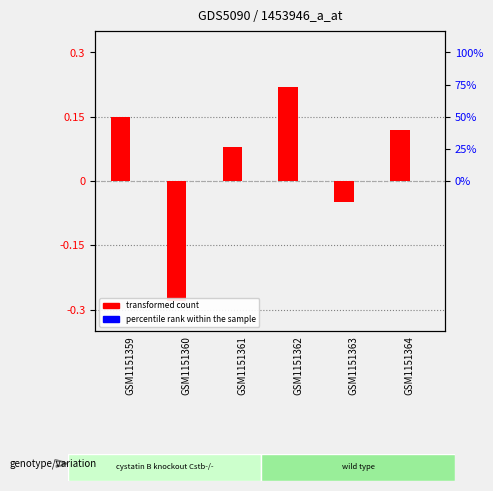

What is the value of the transformed count bar at the 5th from the left?

-0.1